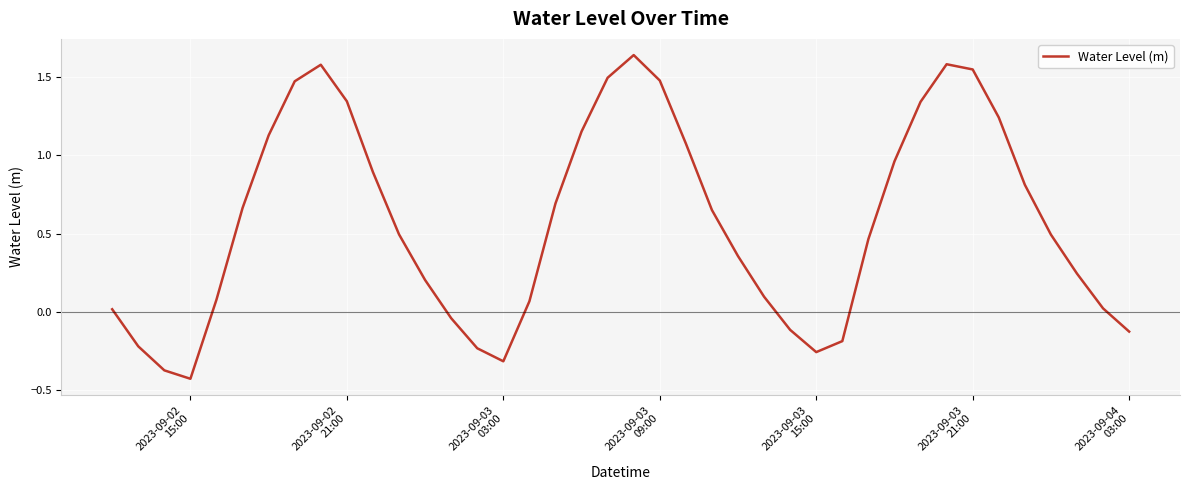

What is the difference between the maximum and minimum values?

2.1